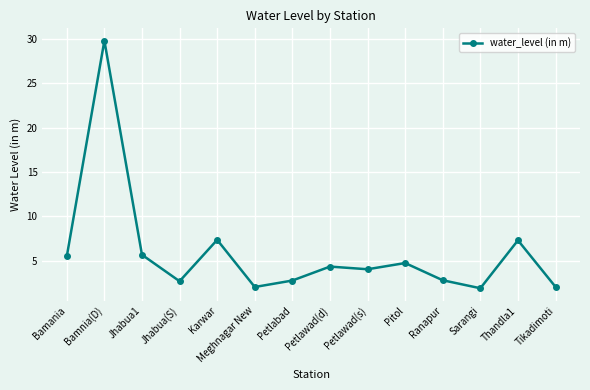

True or false: the data shows 2.7 at Bamania.

False